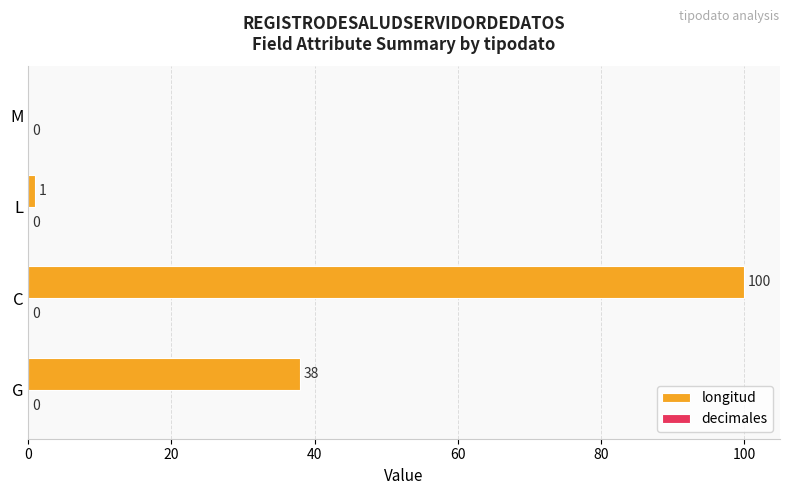

What is the sum of the values at M and C?

100